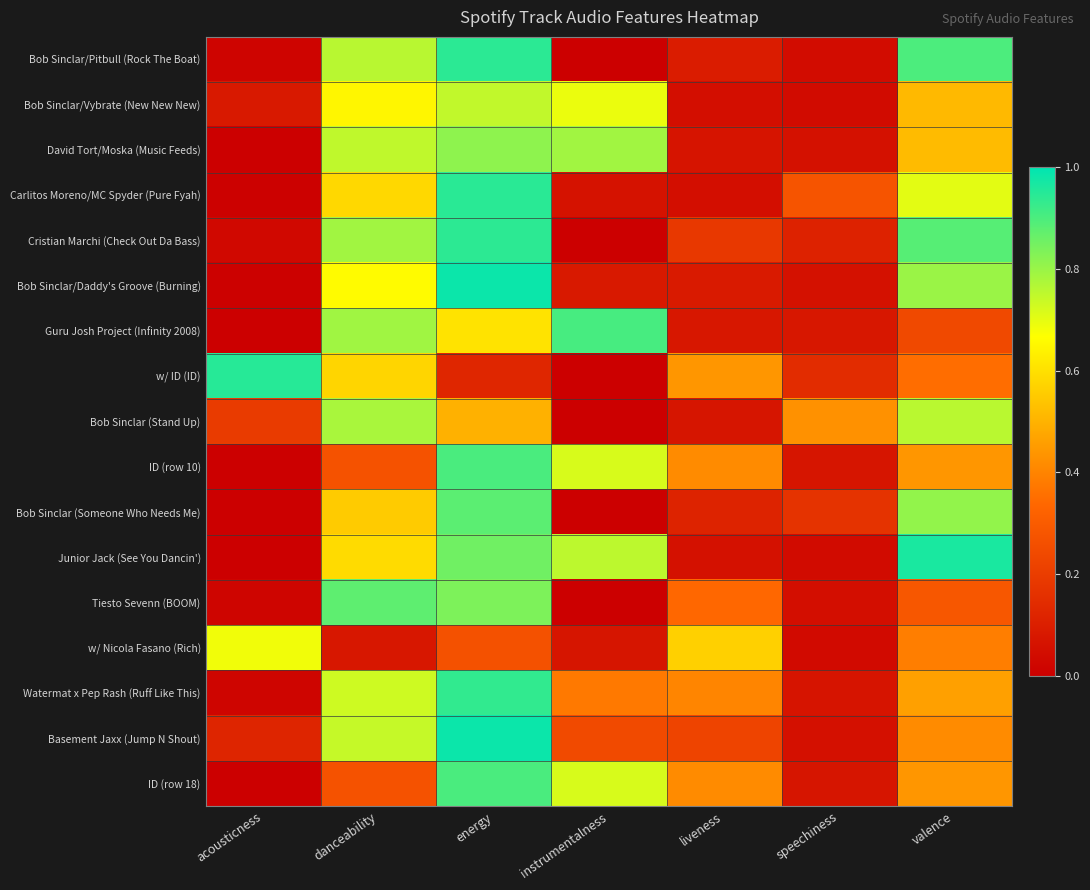

What is the total value across all series at danceability?

10.4